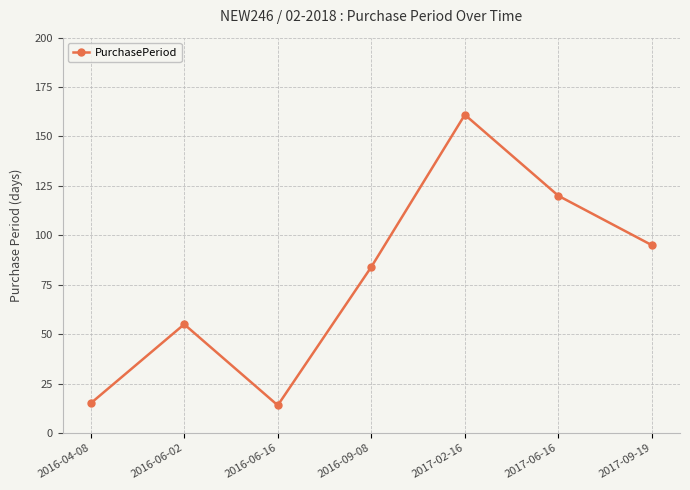

What position from the left is 2017-06-16?

6